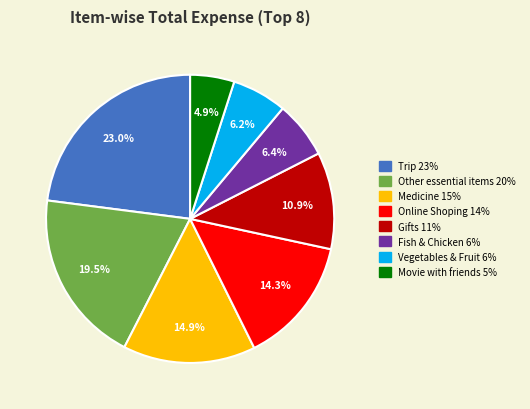

Count the number of slices in the pie.

8